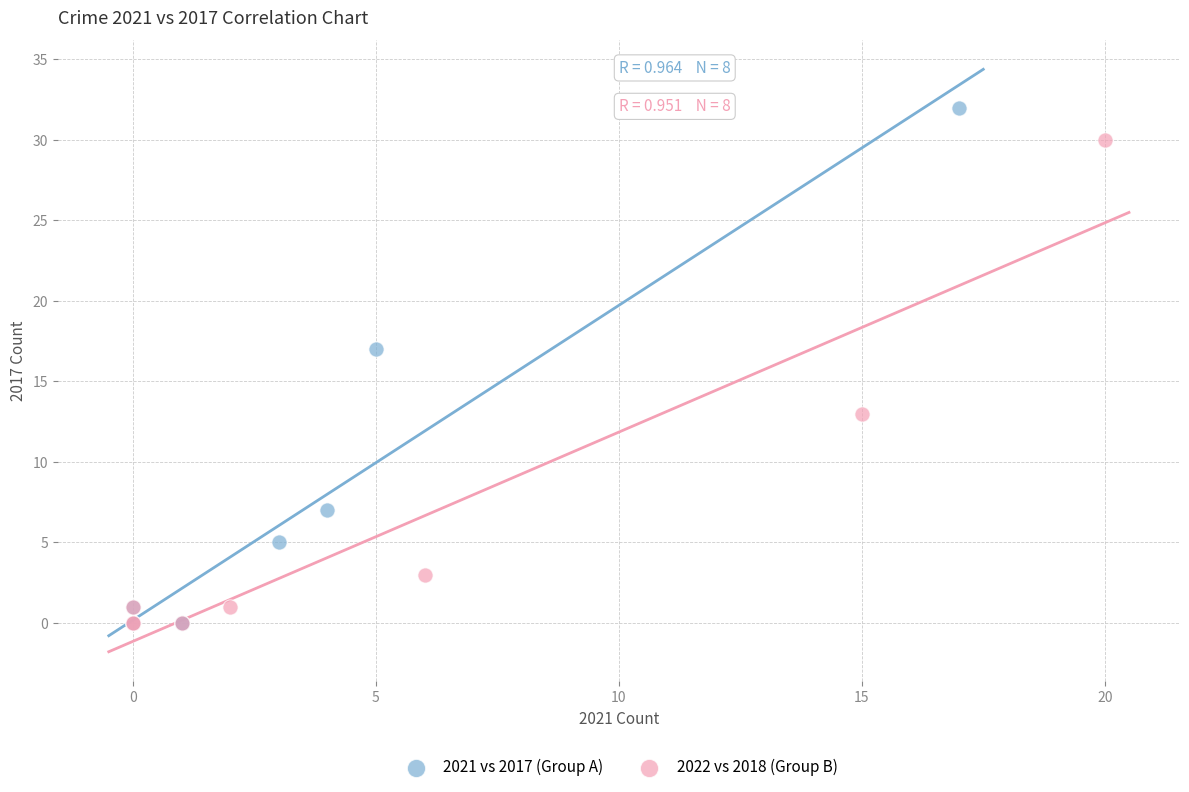

Which series reaches the maximum Y coordinate?

2021 vs 2017 (Group A)